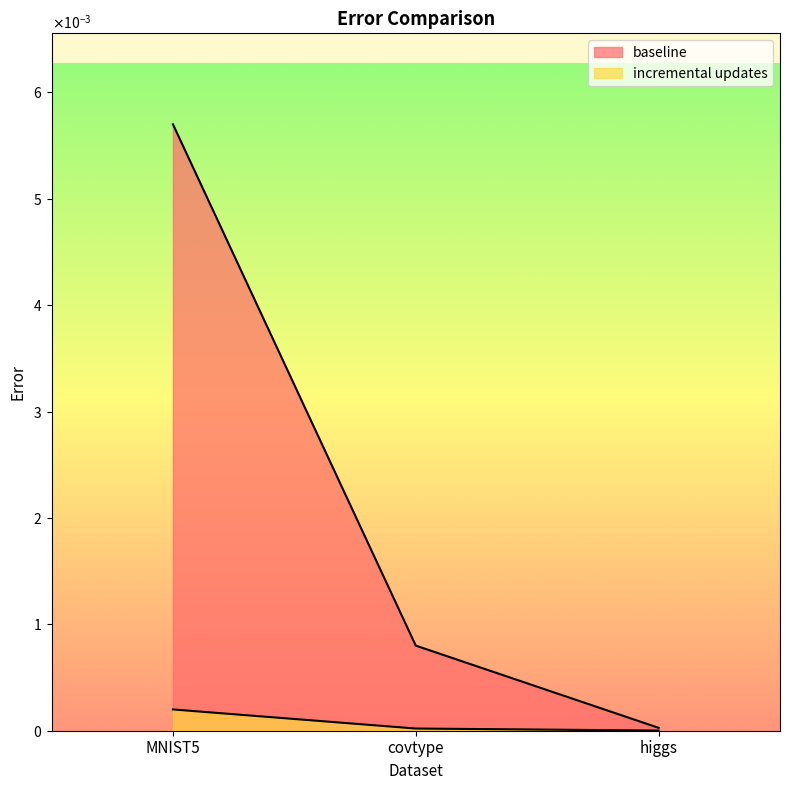

The incremental updates series shows 0.0 at covtype. True or false?

False